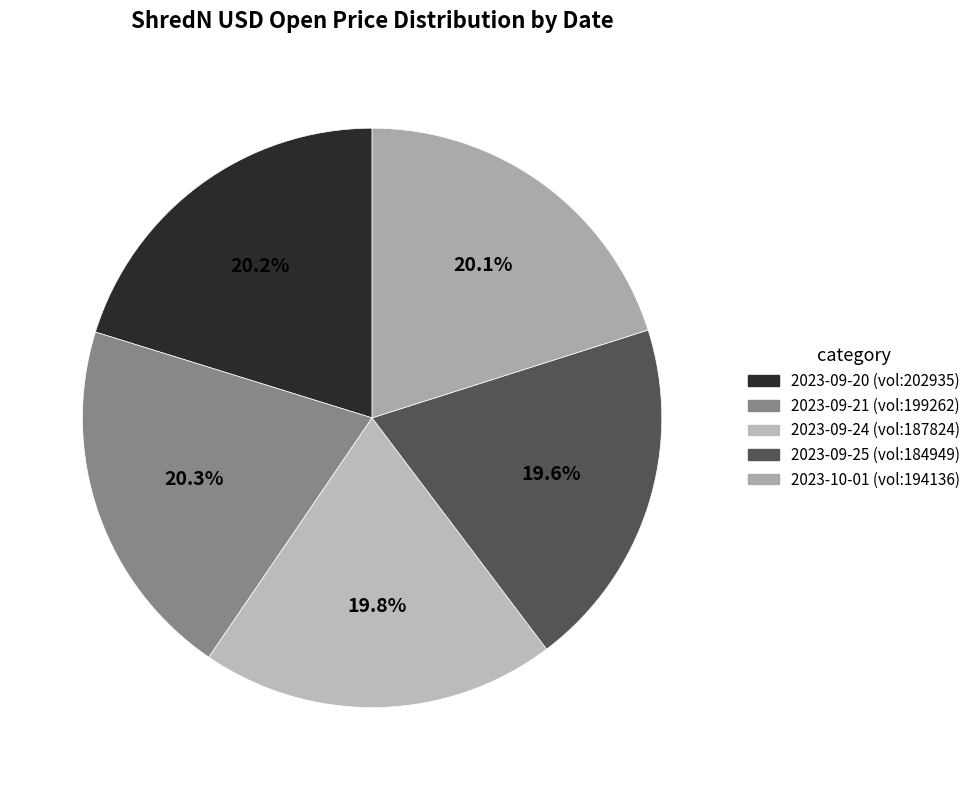

To the nearest percent, what is the average slice percentage?

20%